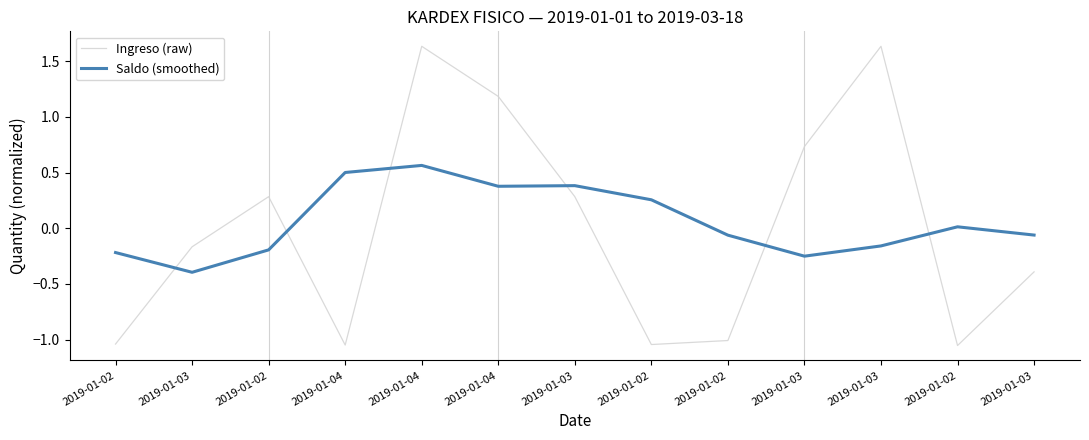

What is the sum of the Saldo (smoothed) values at 2019-01-04 and 2019-01-02?

0.2